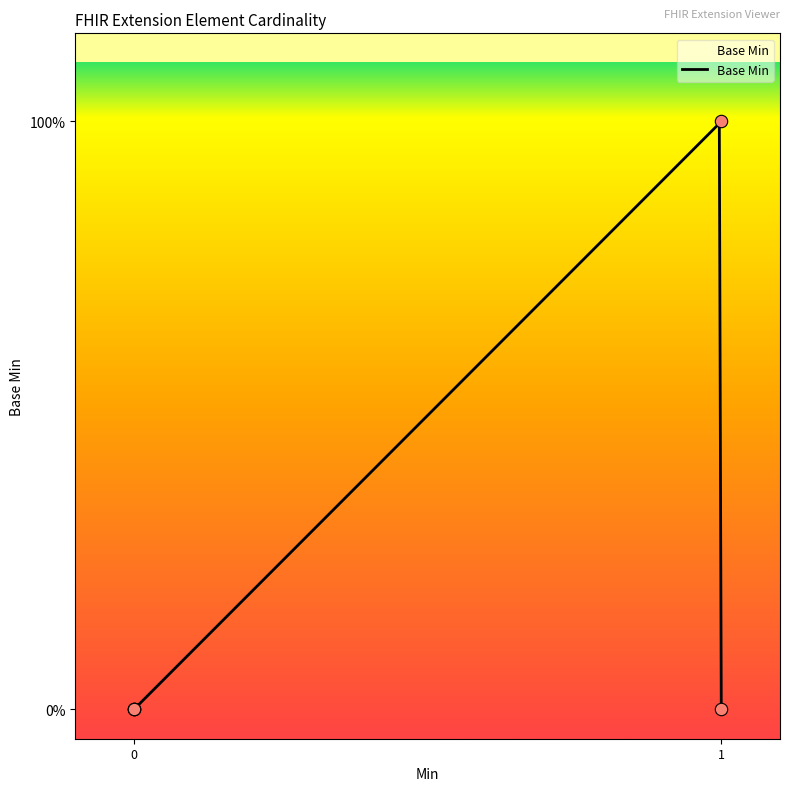

What is the change in value from 0 to 1?

+1